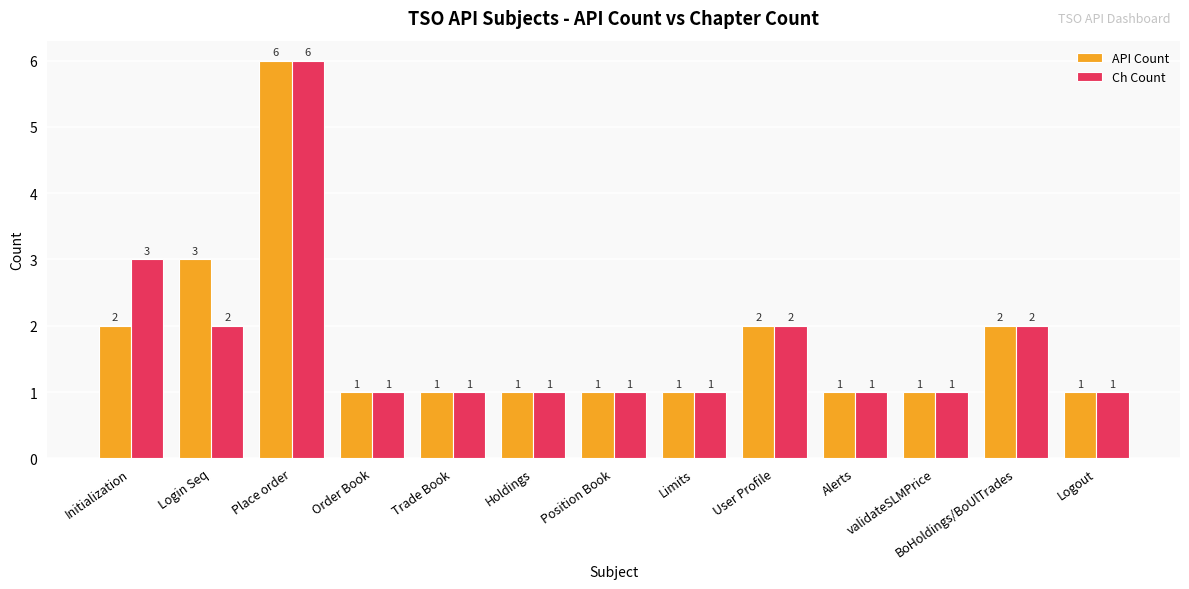

How many bars are there in each group?

2